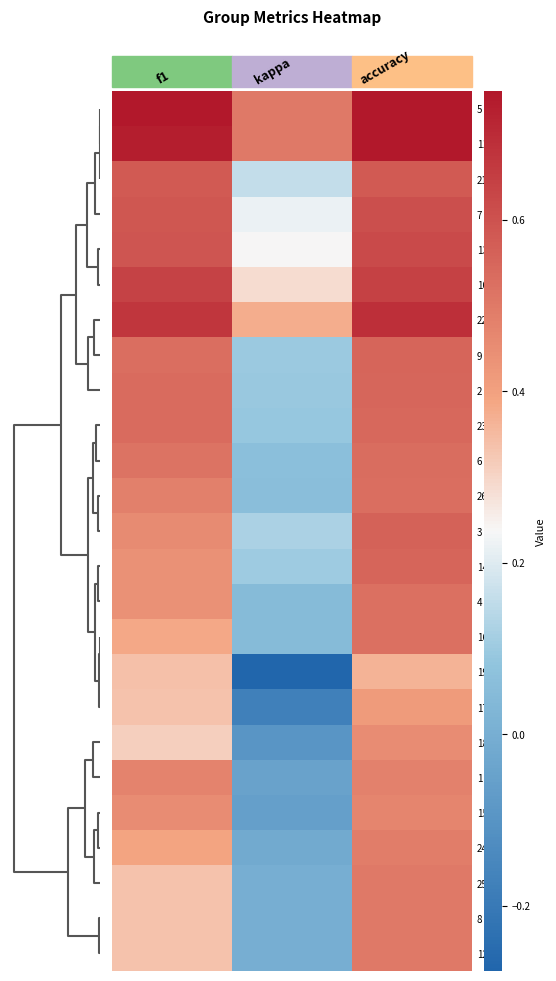

At how many categories does at least one series exceed 0?

3